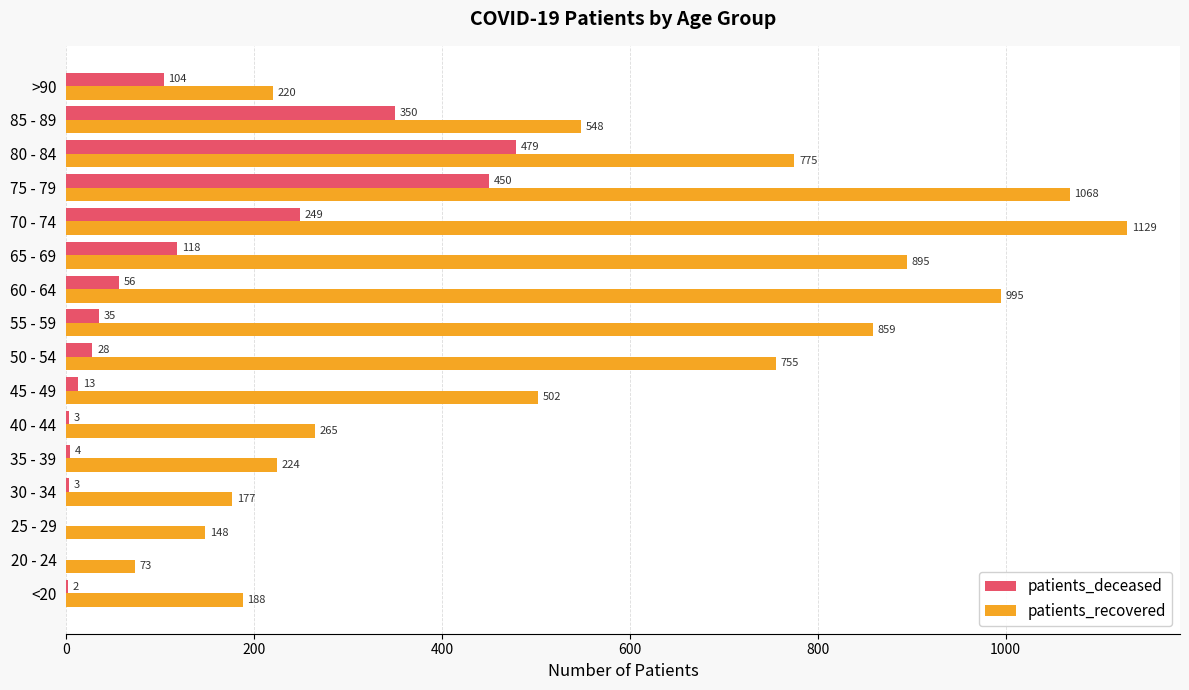

How many data points does each series have?

16